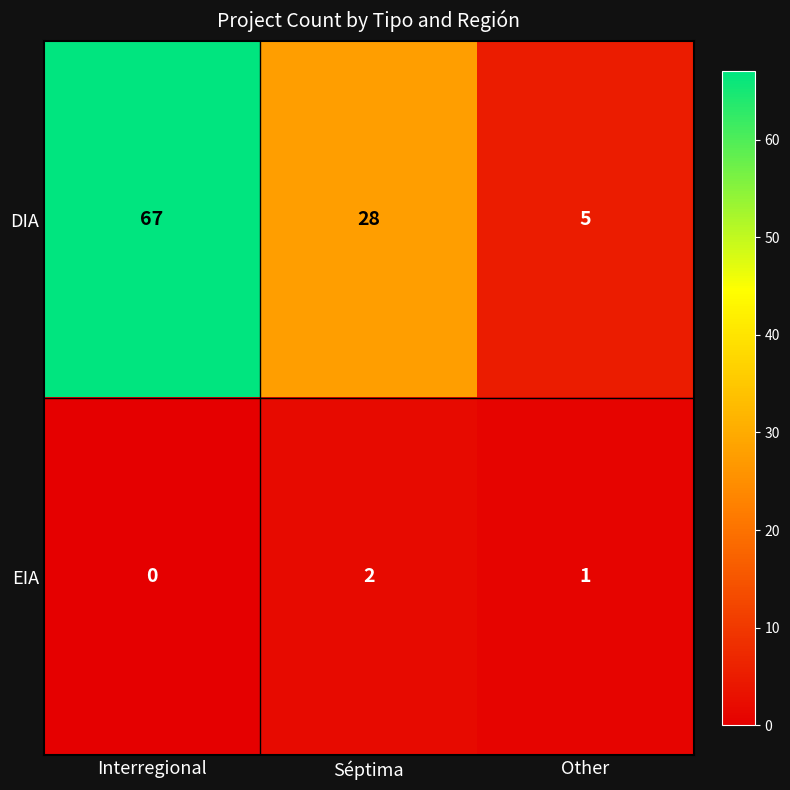

At which category is the sum across all series the highest?

Interregional